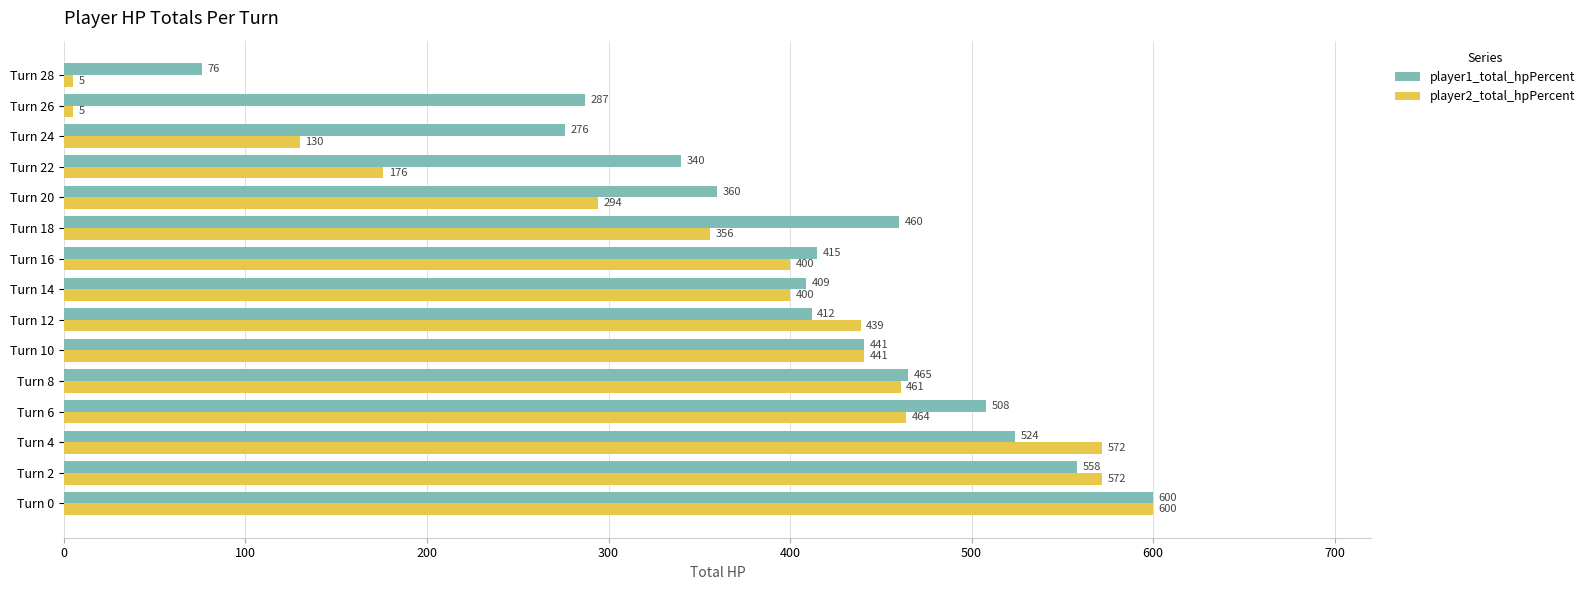

Which series has the largest total across all categories?

player1_total_hpPercent